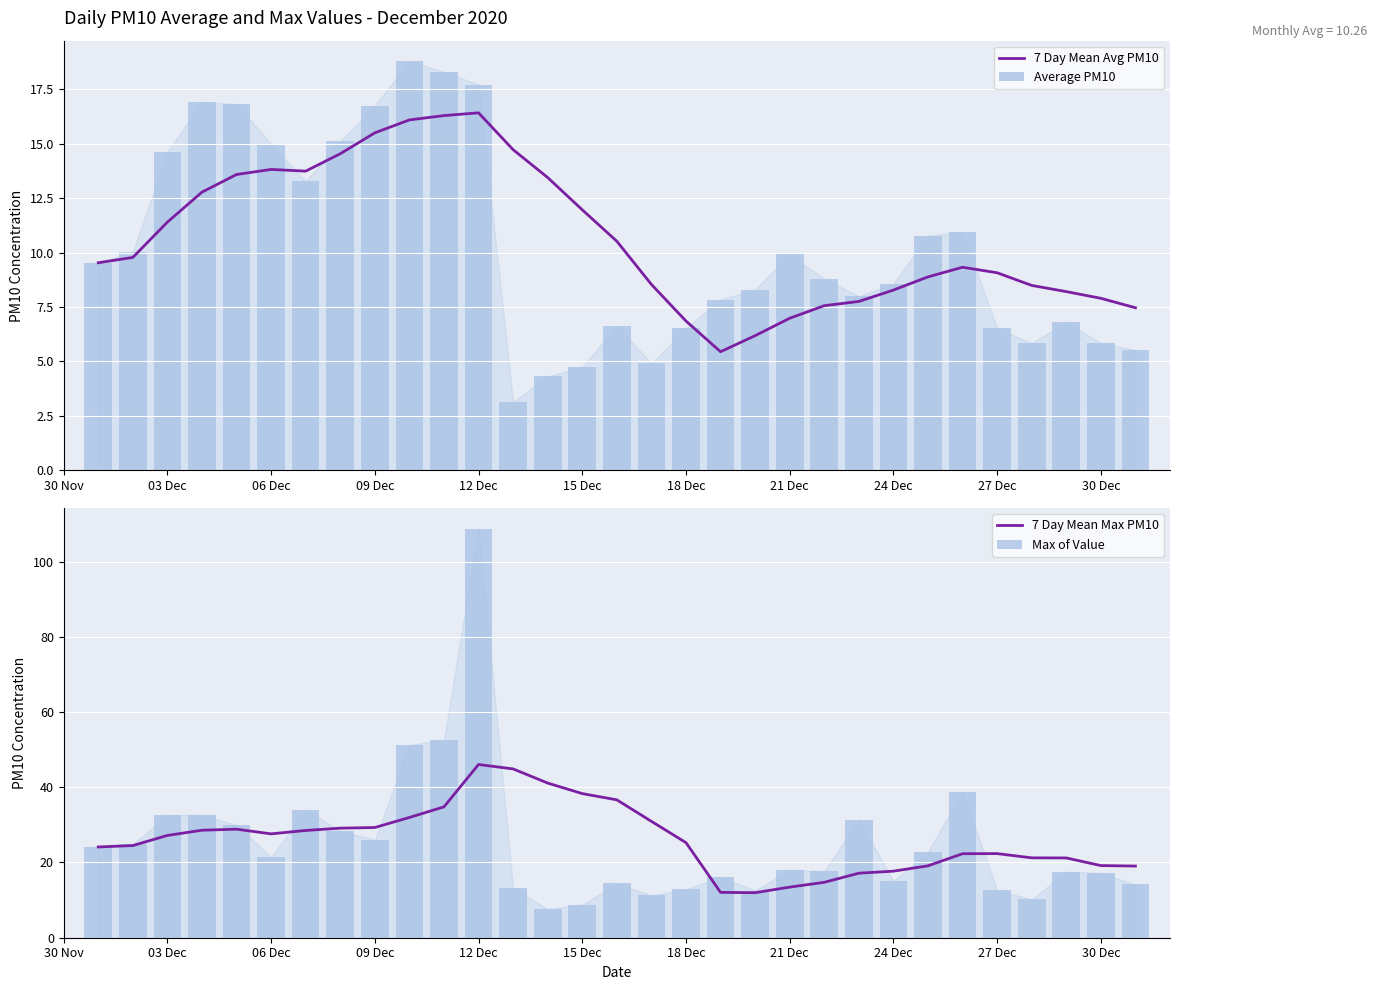

What is the maximum value for 7 Day Mean Avg PM10?

16.4